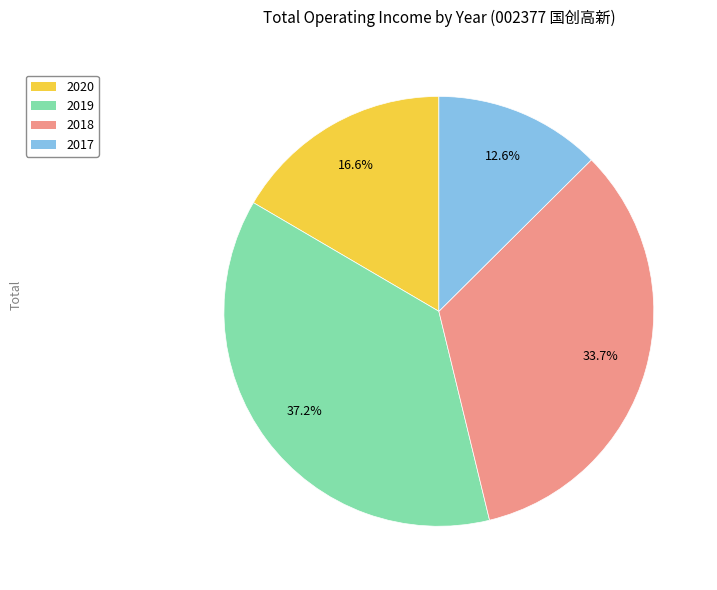

Is there a majority slice in this chart?

No